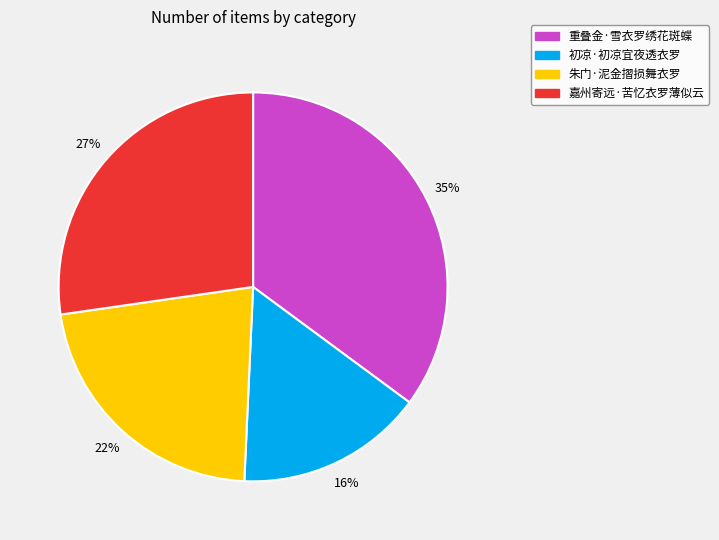

The 嘉州寄远·苦忆衣罗薄似云 slice represents 38% of the pie. True or false?

False